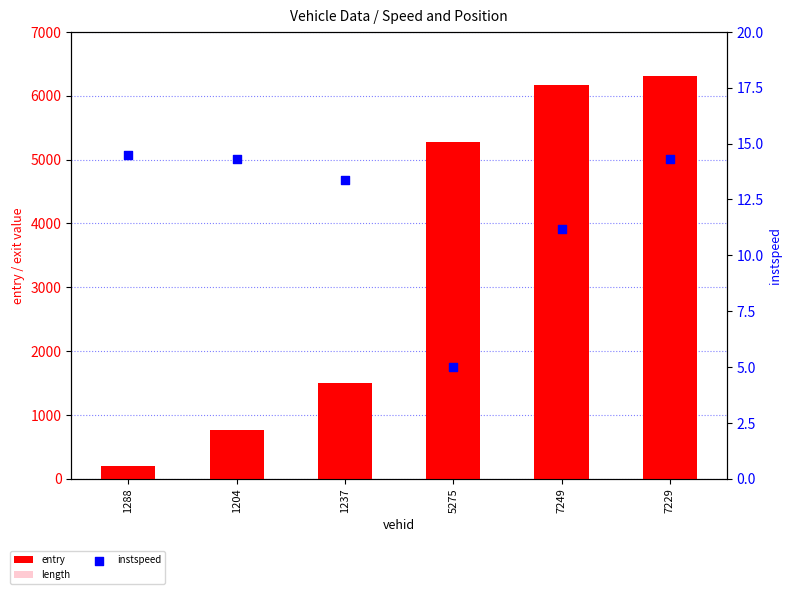

Which series reaches the minimum Y coordinate?

instspeed